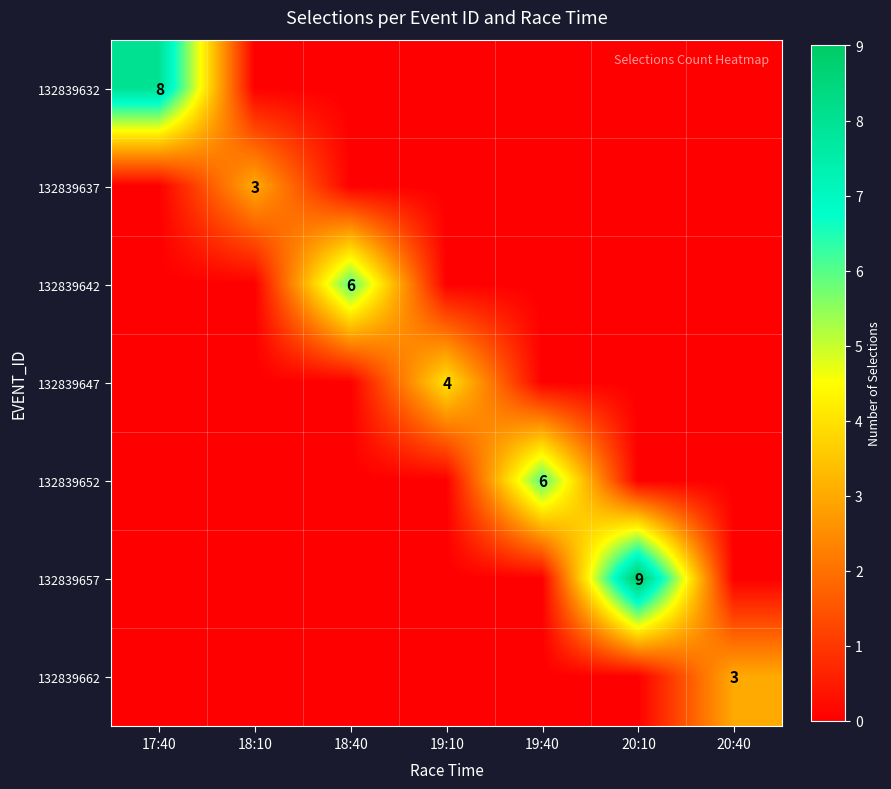

The value of 132839662 at 20:40 is 1. True or false?

False